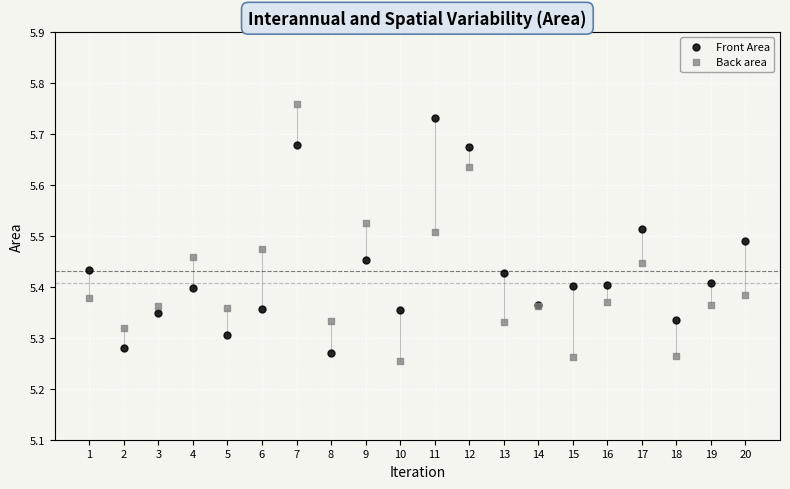

What is the X range (max minus min) for the scatter plot?

19.0